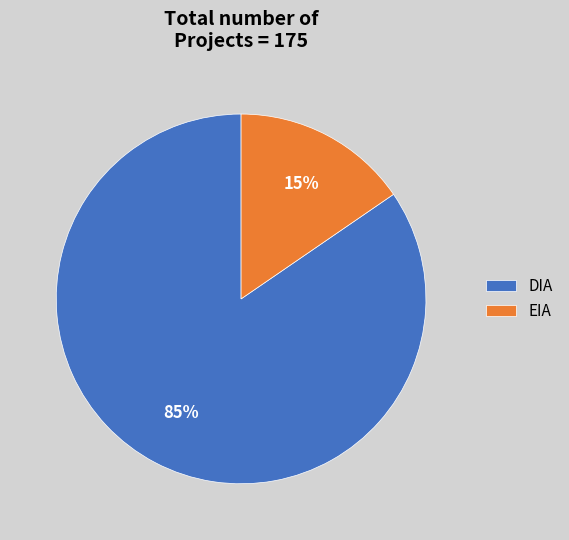

Which category has the smallest portion of the pie?

EIA